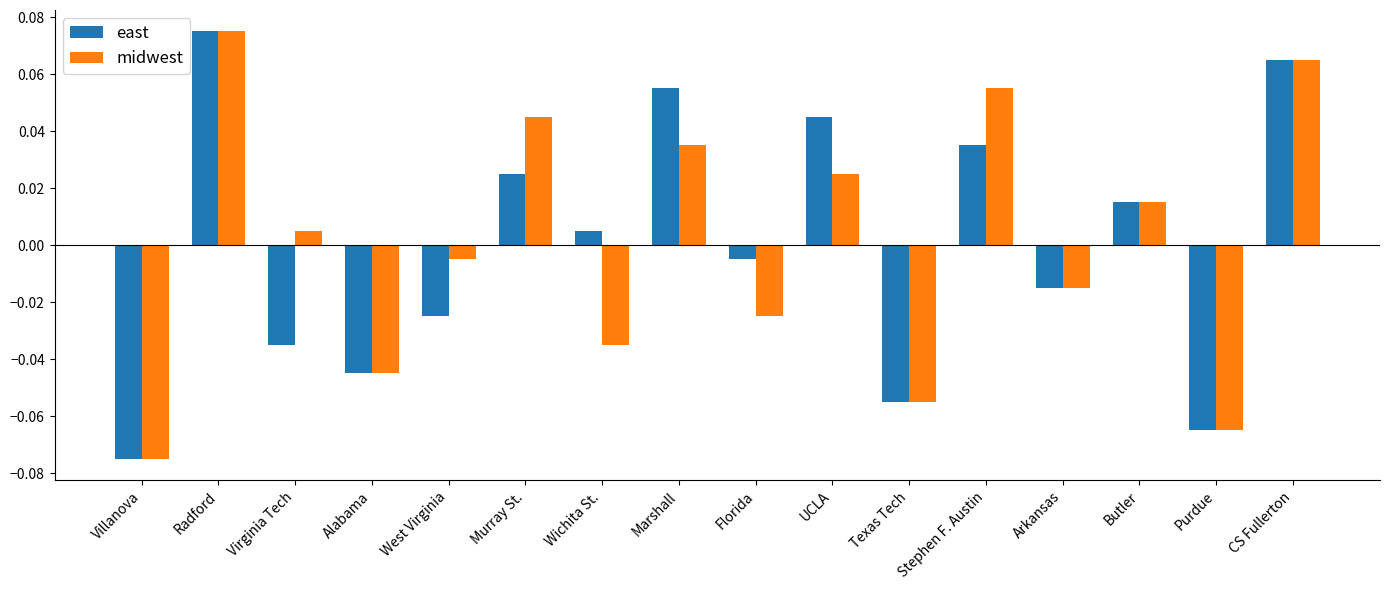

Between Marshall and Butler, which series saw the biggest shift?

east